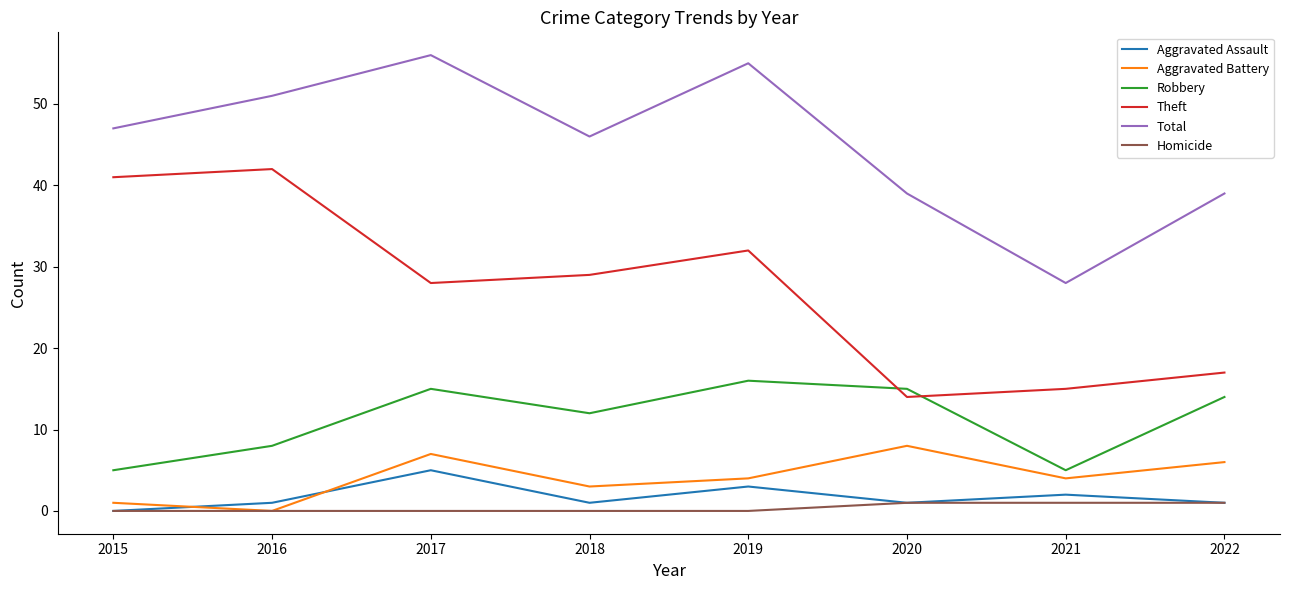

True or false: Theft and Homicide intersect in this chart.

False